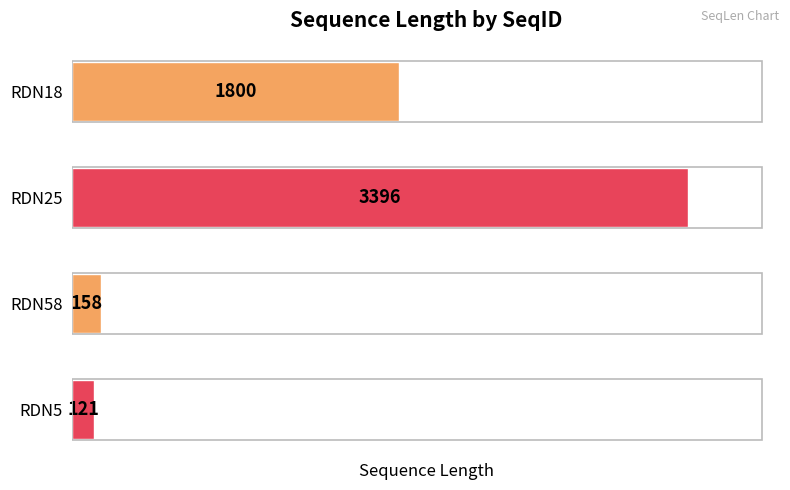

What is the ratio of the value at RDN18 to the value at RDN5?

14.9